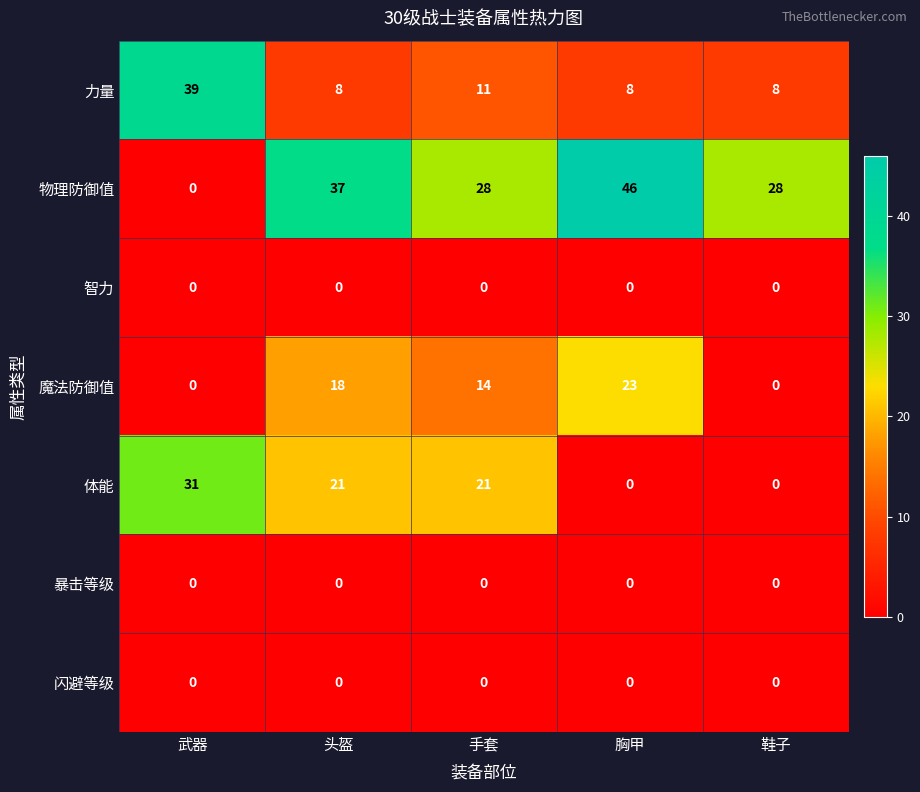

At how many categories does at least one series exceed 31?

3